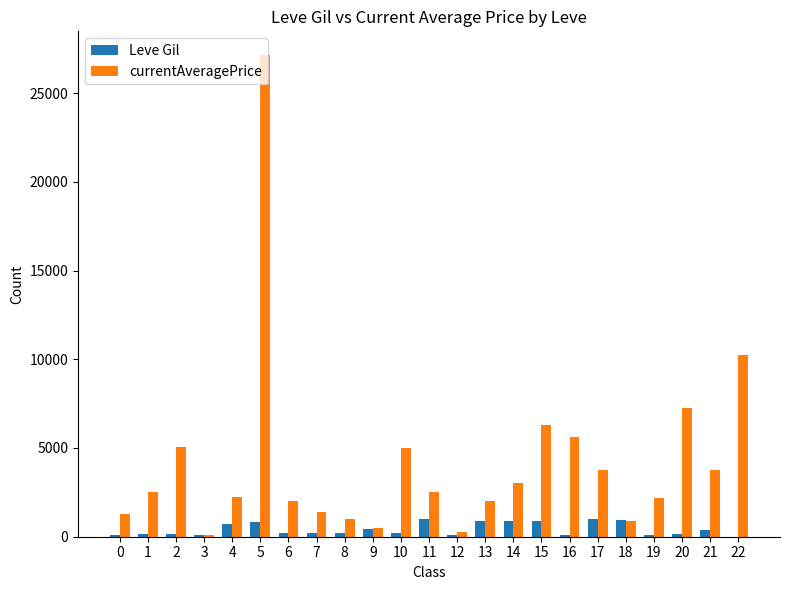

True or false: currentAveragePrice has a value of 6644 at 2.

False